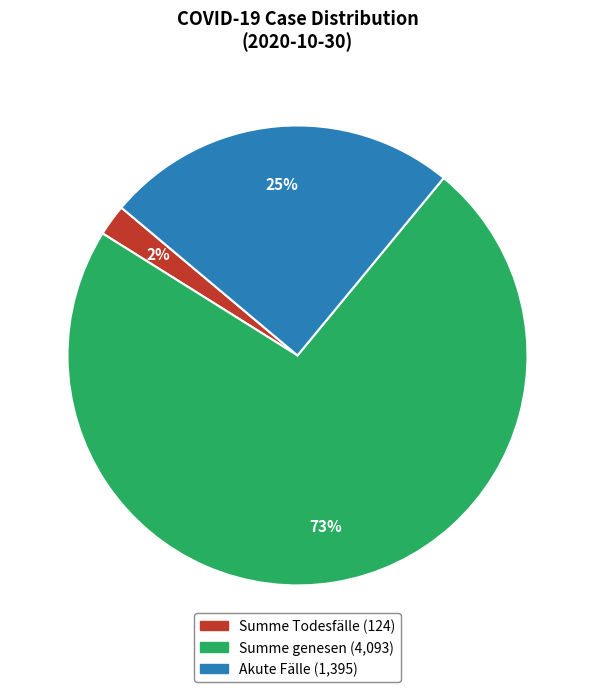

Which slice is the smallest?

Summe Todesfälle